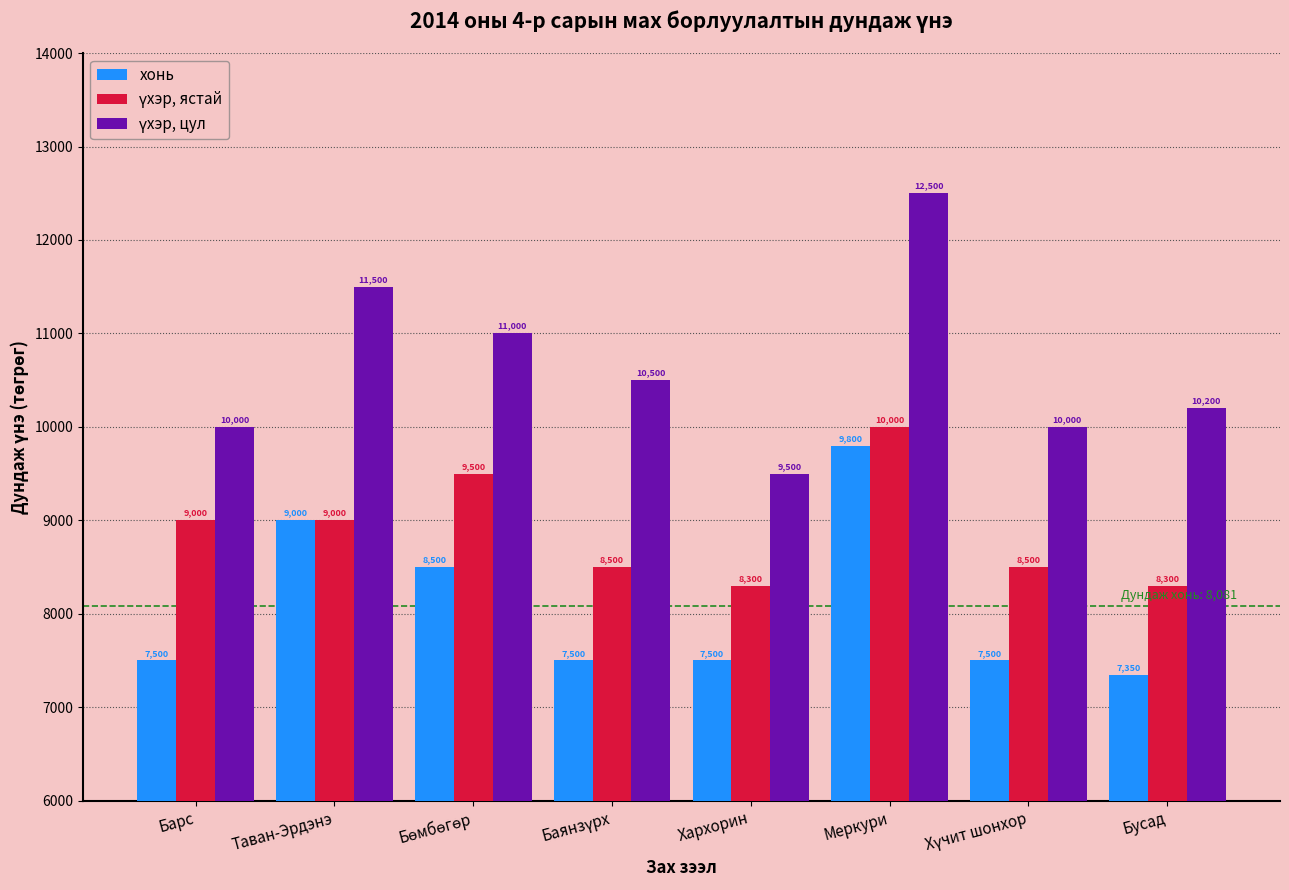

What is the spread (max minus min) of values at Бусад?

2850